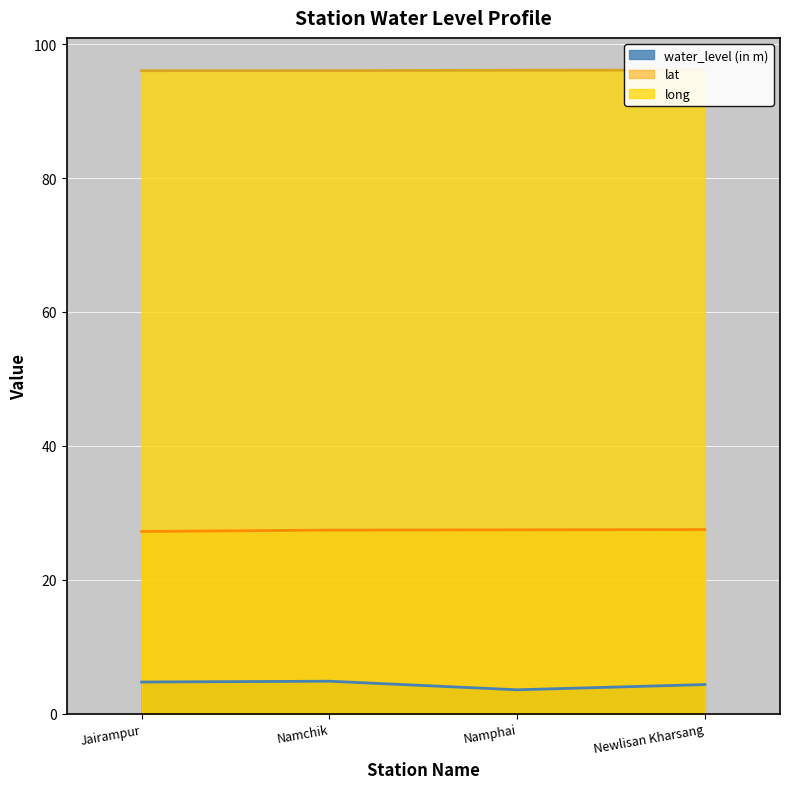

True or false: long and lat cross at least once.

False